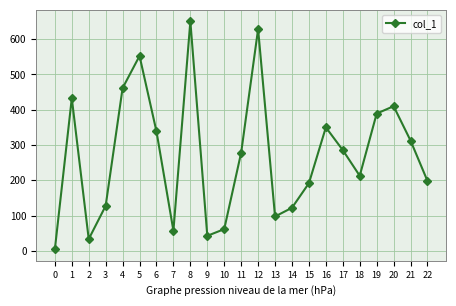

What is the value of the 9th point from the left?

650.7